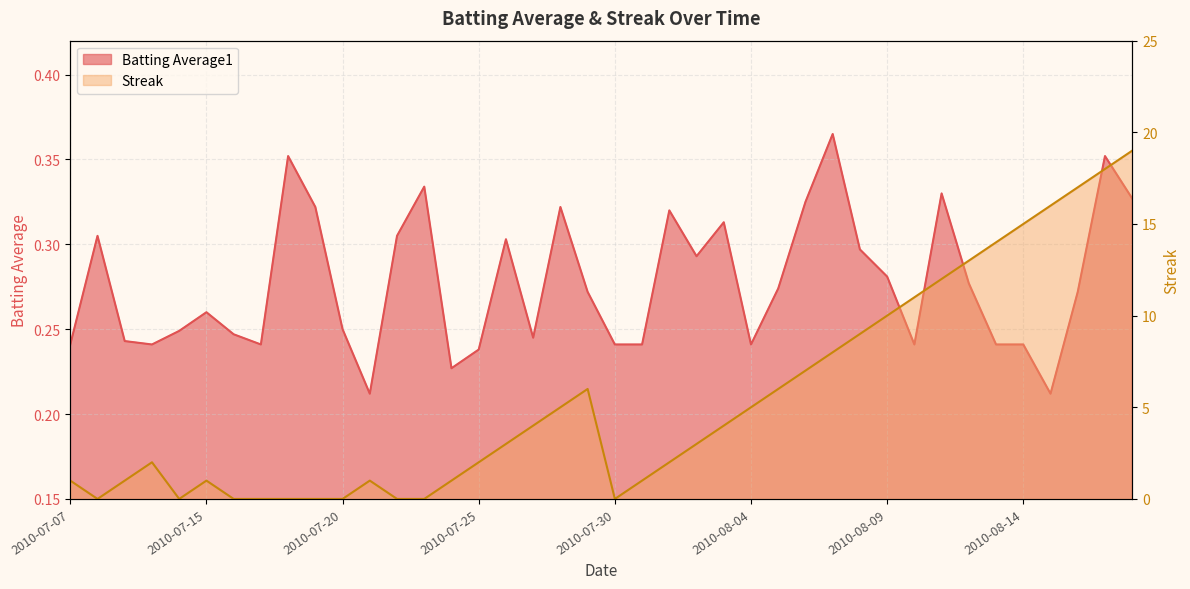

What is the difference between the Batting Average1 values at 2010-08-14 and 2010-08-18?

0.1